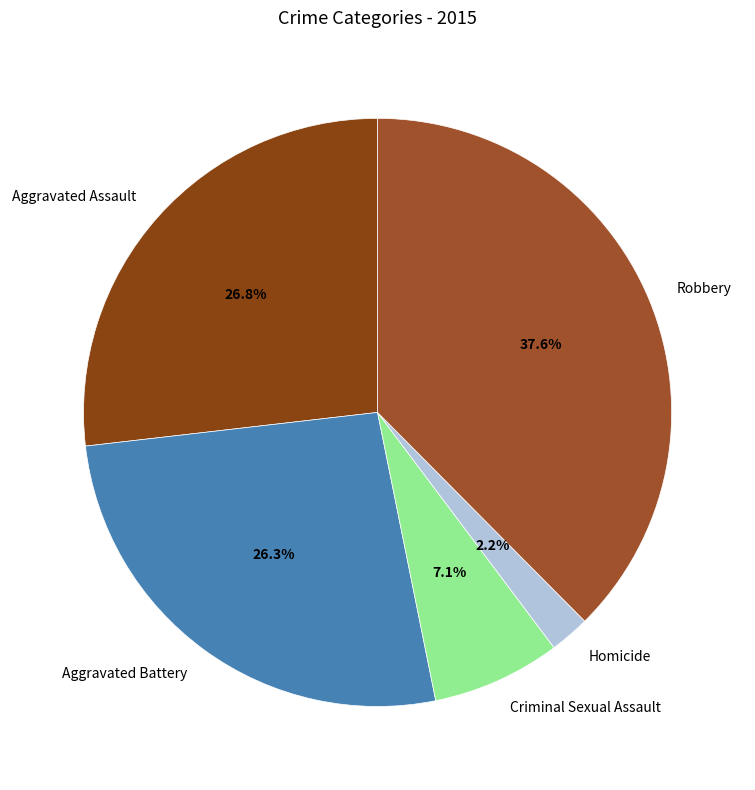

Which slice is the smallest?

Homicide